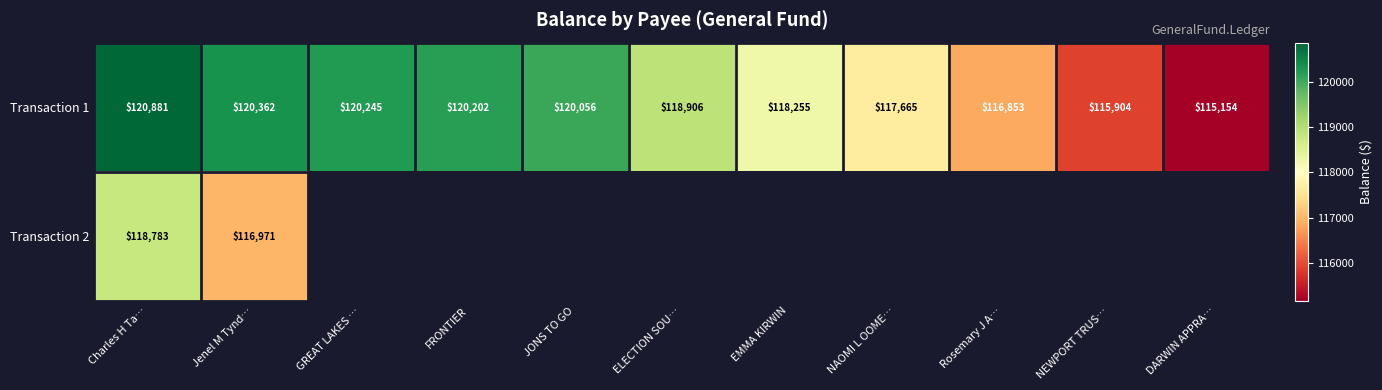

List the labels in order of Transaction 1 value, largest first.

Charles H Ta…, Jenel M Tynd…, GREAT LAKES …, FRONTIER, JONS TO GO, ELECTION SOU…, EMMA KIRWIN, NAOMI L OOME…, Rosemary J A…, NEWPORT TRUS…, DARWIN APPRA…